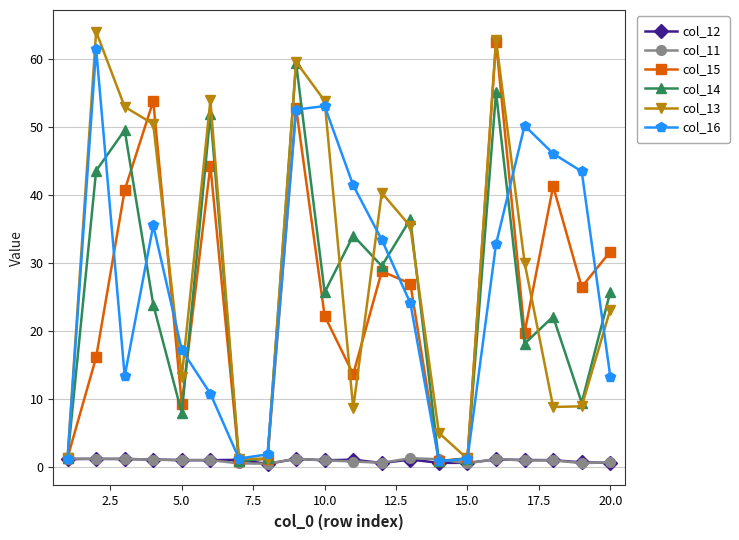

What is the greatest value displayed?

64.0